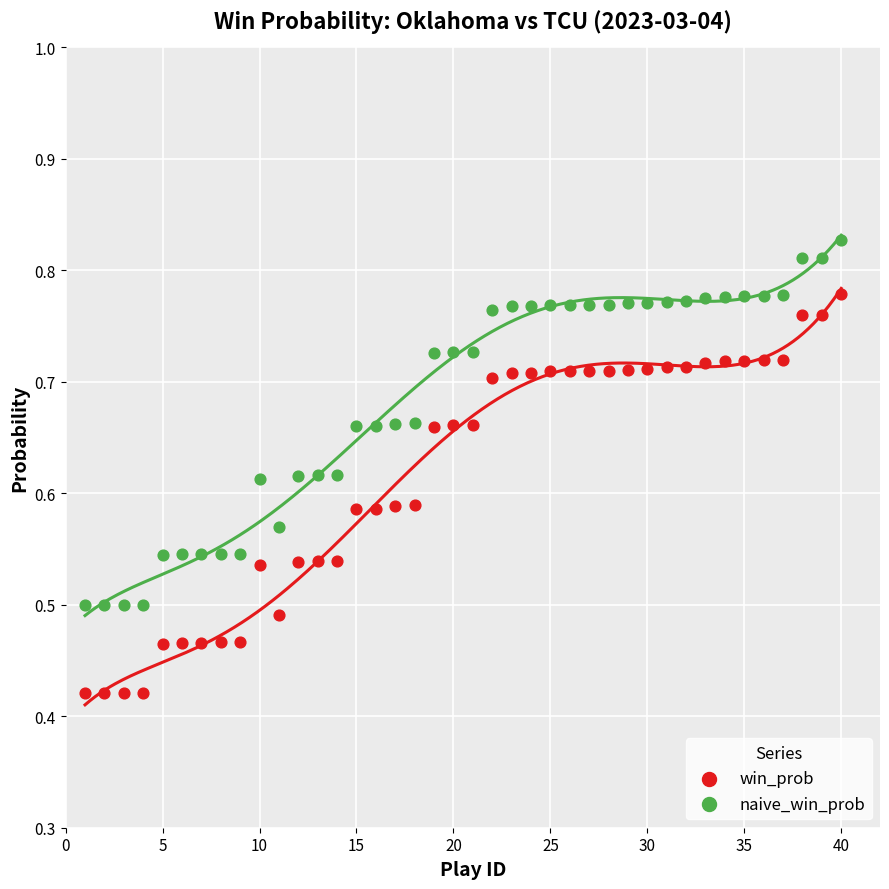

What are all the series names shown in the legend?

win_prob, naive_win_prob